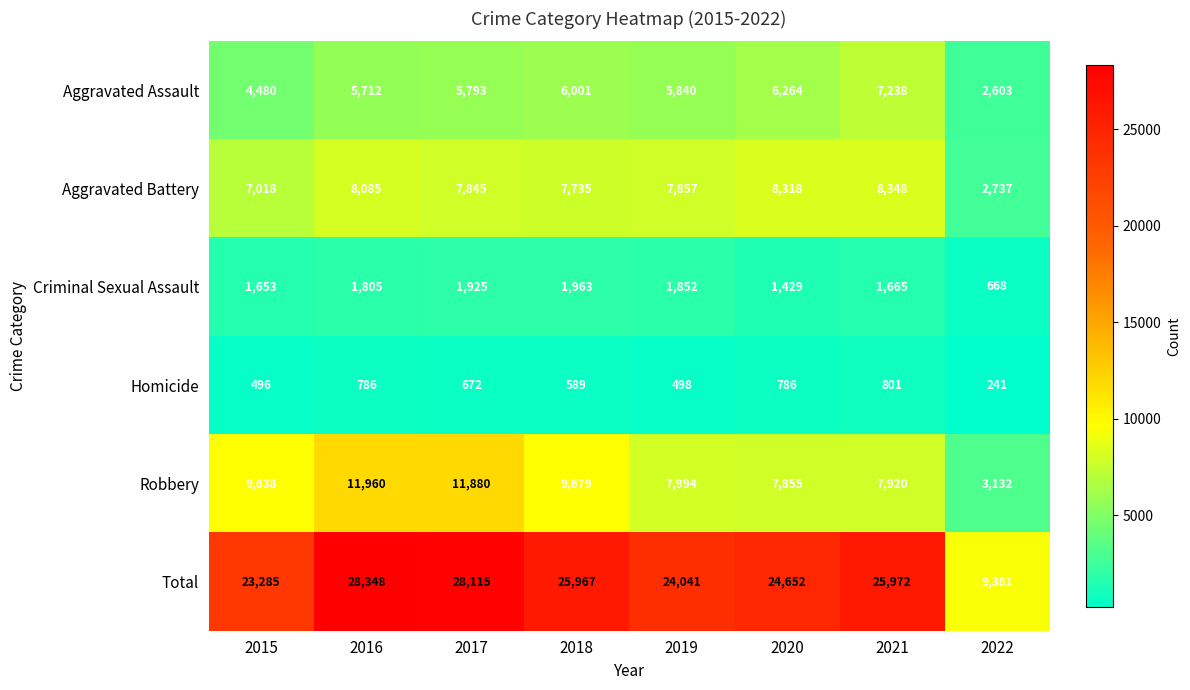

Which series changed the most between 2020 and 2022?

Total